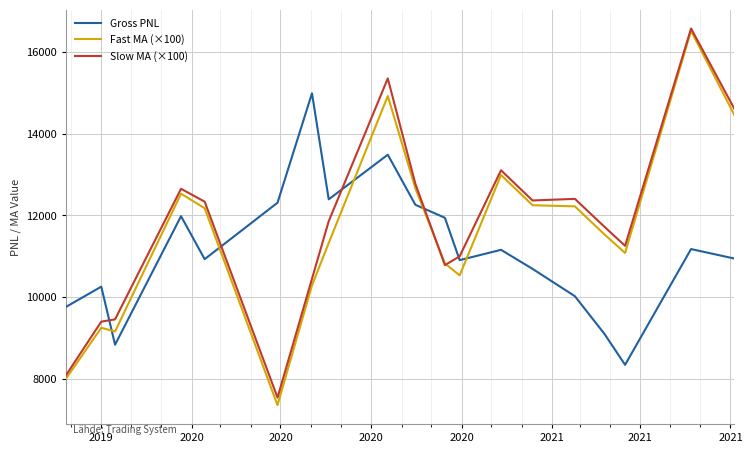

What is the lowest value of the Gross PNL series?

8343.4